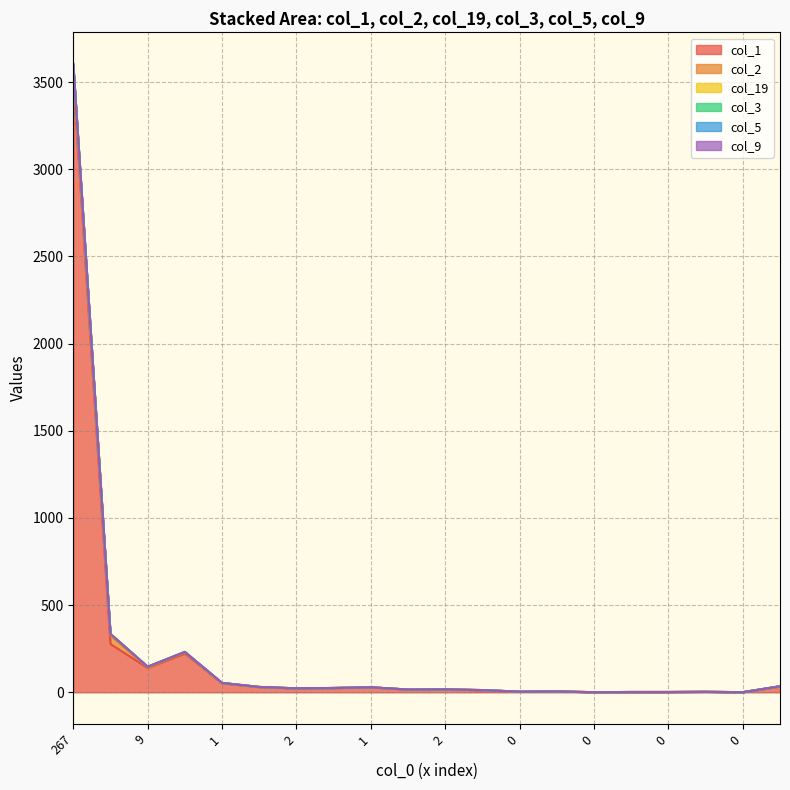

At which label does col_9 reach its peak?

267